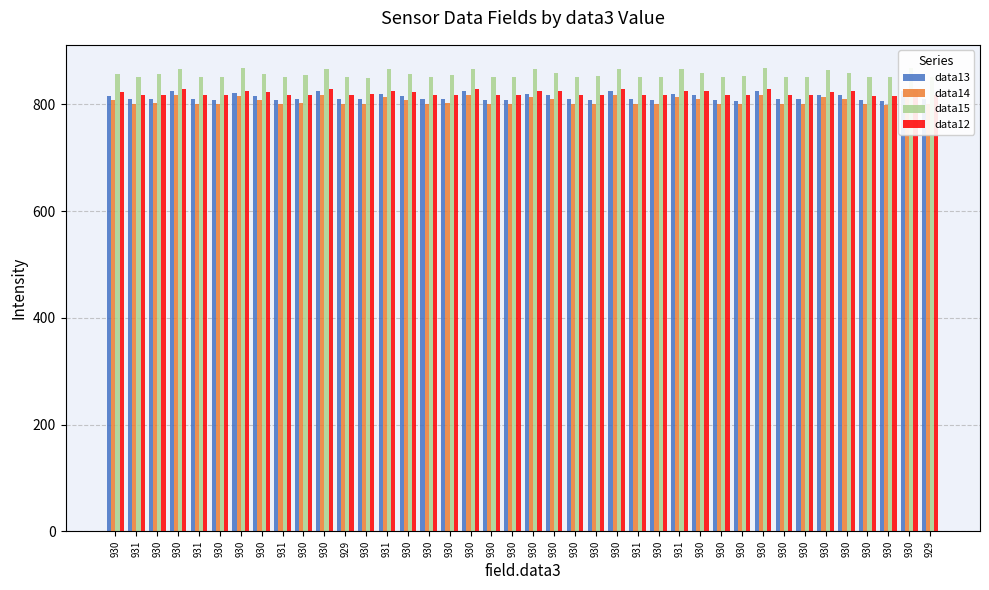

What is the difference between the second highest and second lowest values in the data12 series?

13